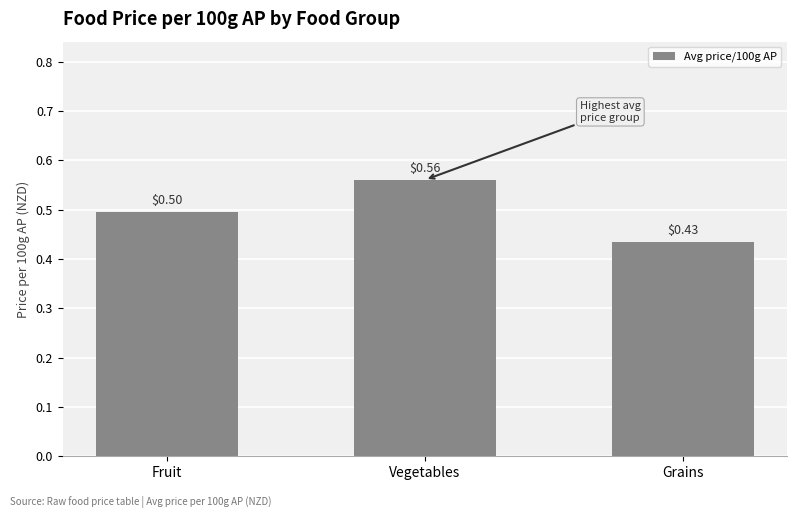

At which label is the value closest to 0?

Grains